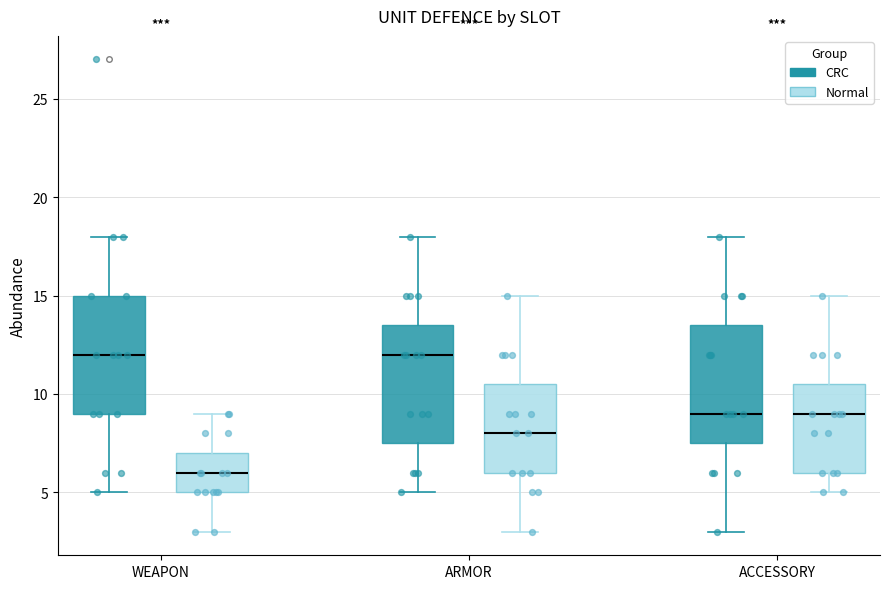

Which box has the lowest median line?

WEAPON (Normal)